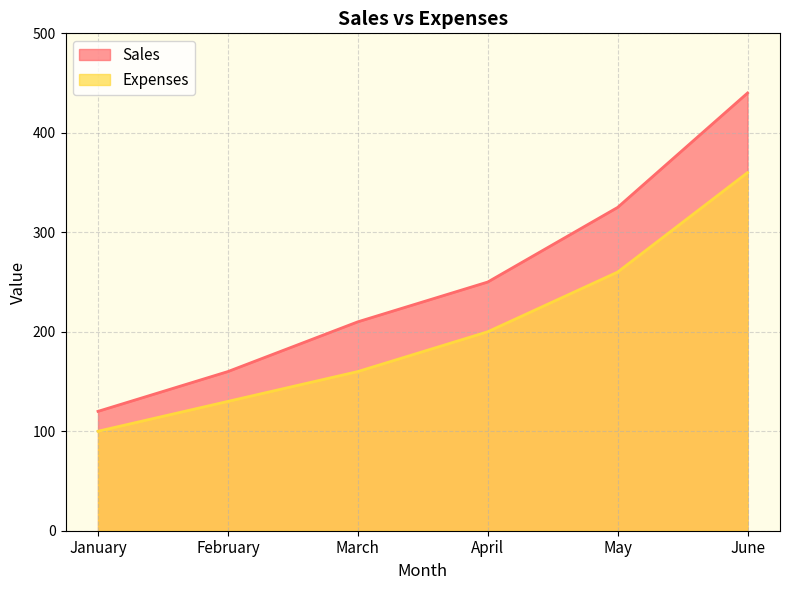

List the series in order of their peak value, highest first.

Sales, Expenses